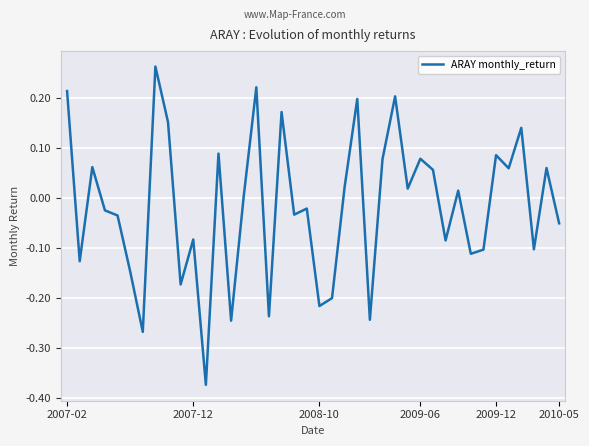

What is the difference between the maximum and minimum values?

0.6